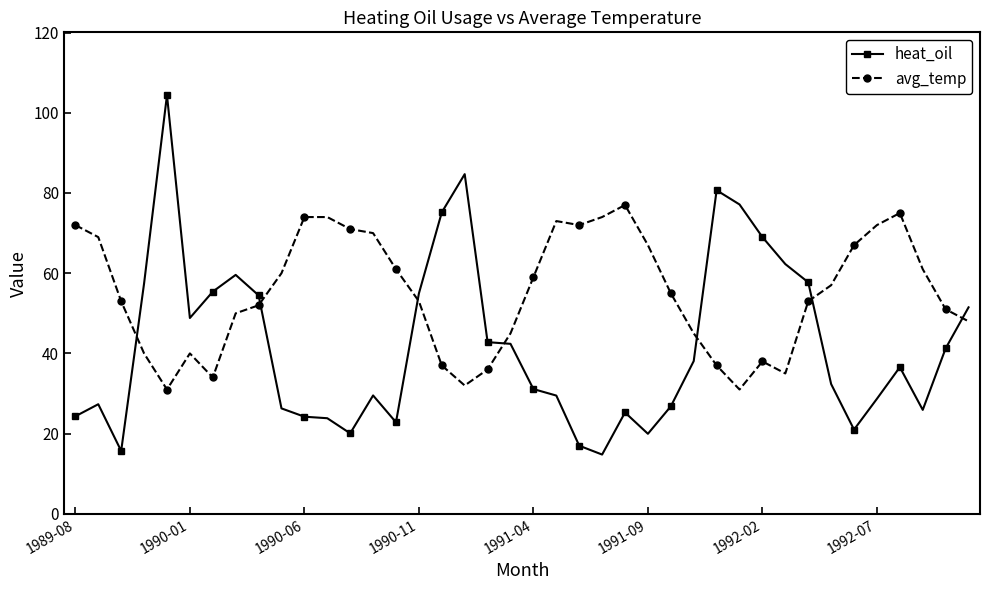

How many intersections are there between avg_temp and heat_oil?

7